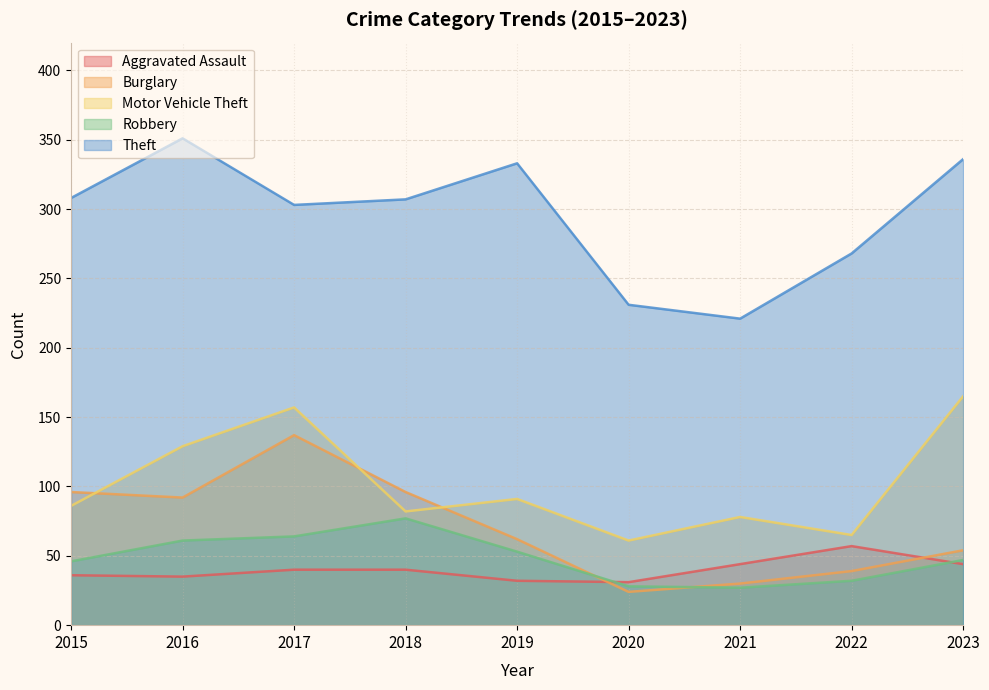

True or false: Theft and Burglary intersect in this chart.

False